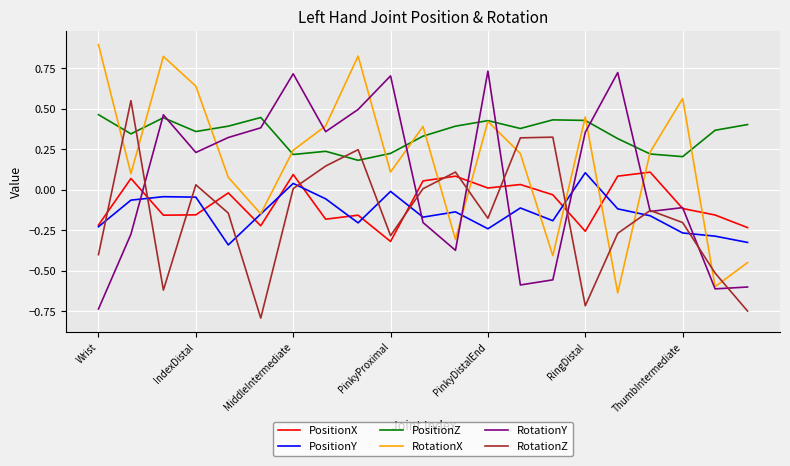

After their last crossing, which series has the higher values: PositionY or RotationZ?

PositionY